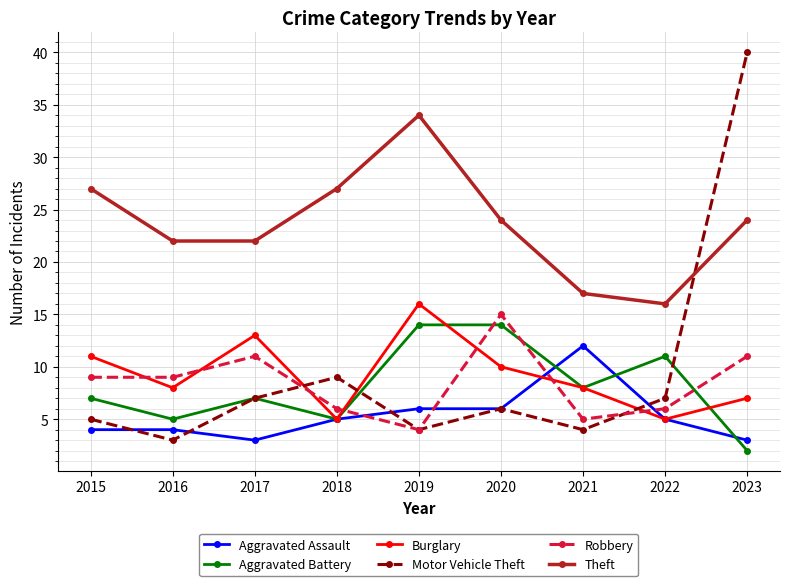

At which category is the sum across all series the highest?

2023